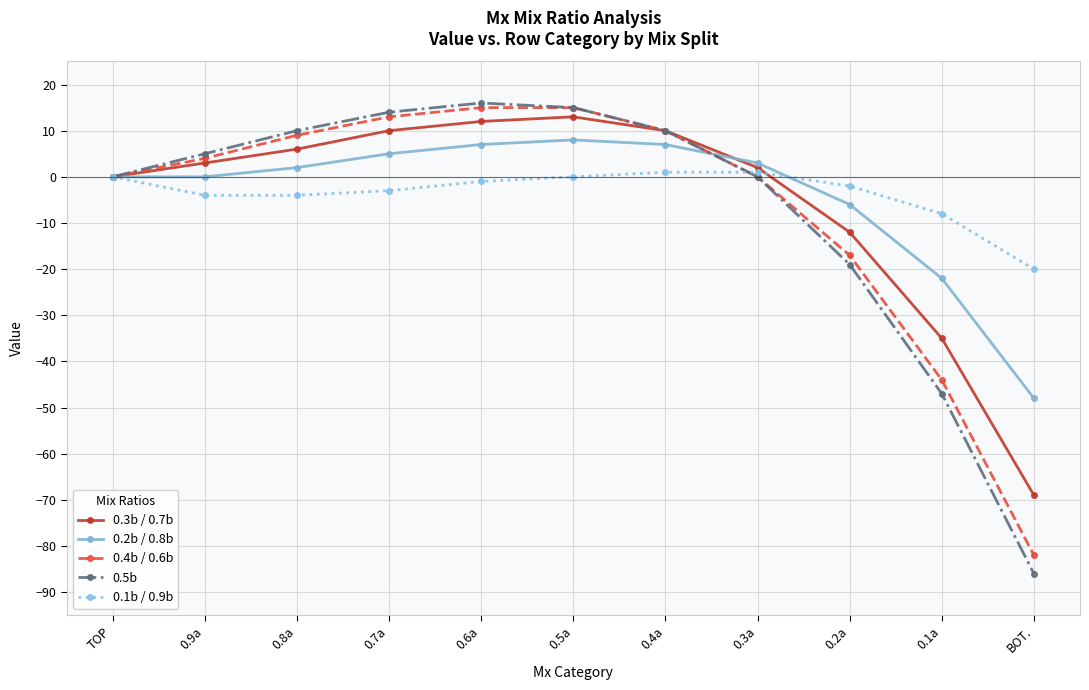

What position from the left is 0.8a?

3